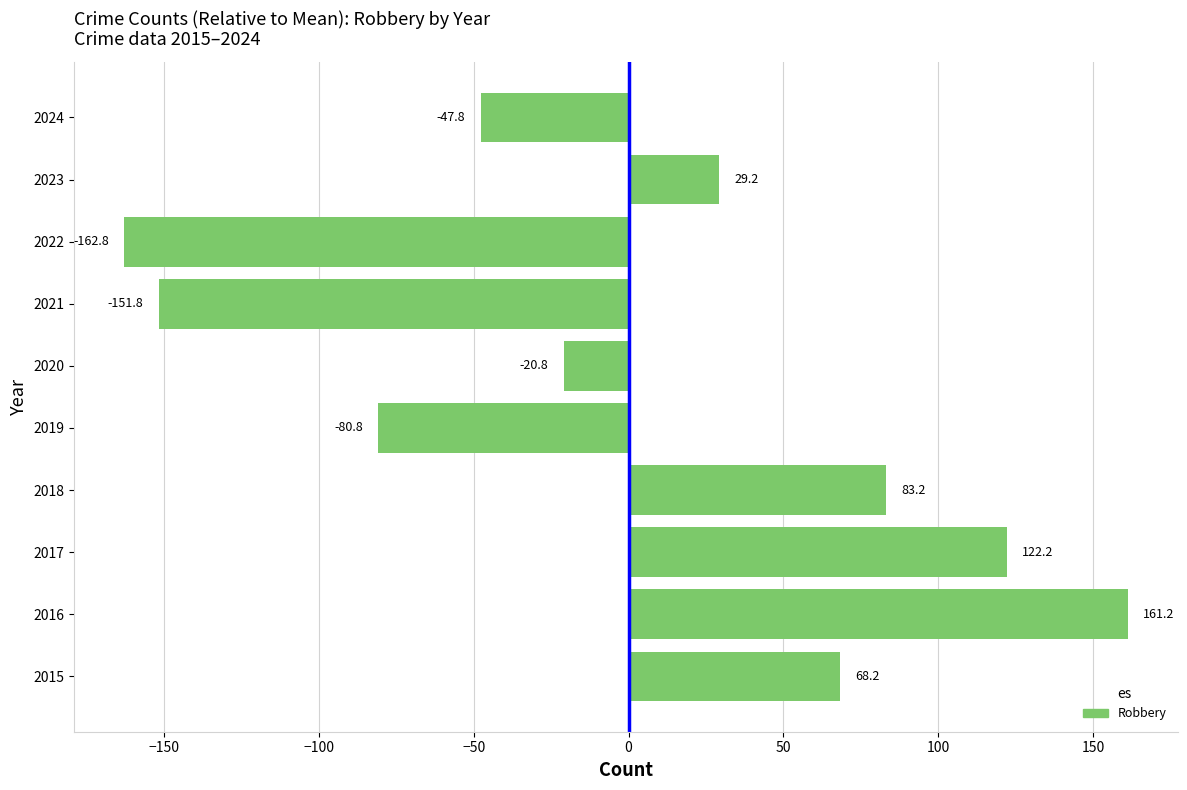

Count the number of categories in the chart.

10